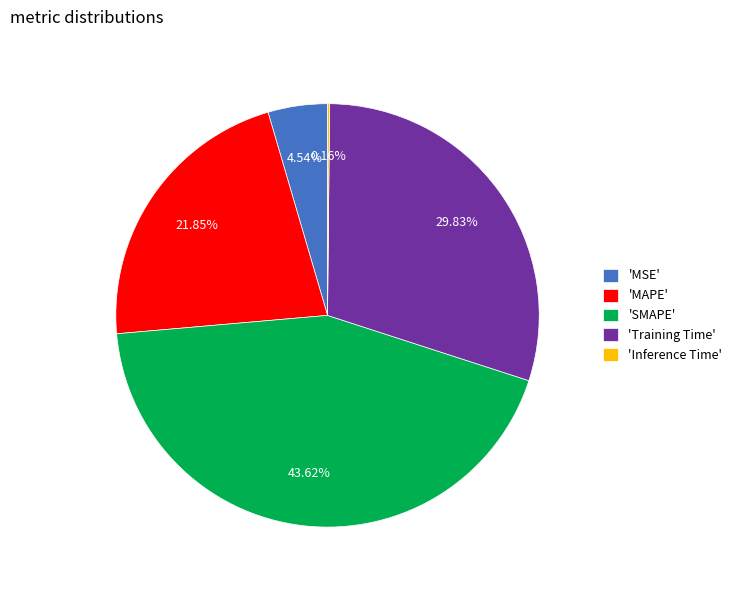

Is there a majority slice in this chart?

No